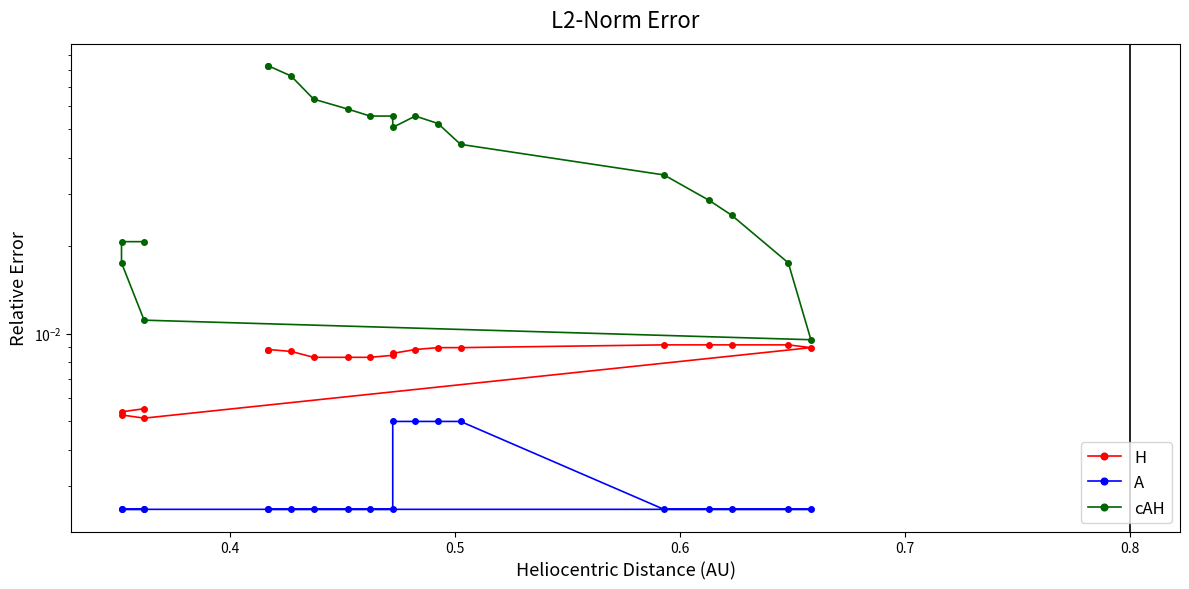

At how many categories does at least one series exceed 0?

20